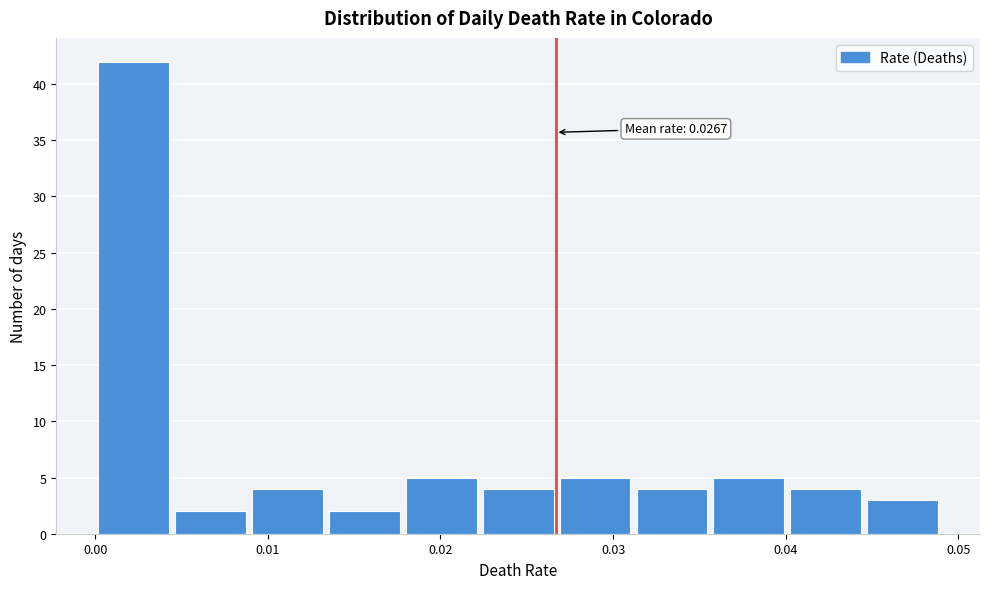

Which range on the x-axis has the tallest bar?

0.000 to 0.004